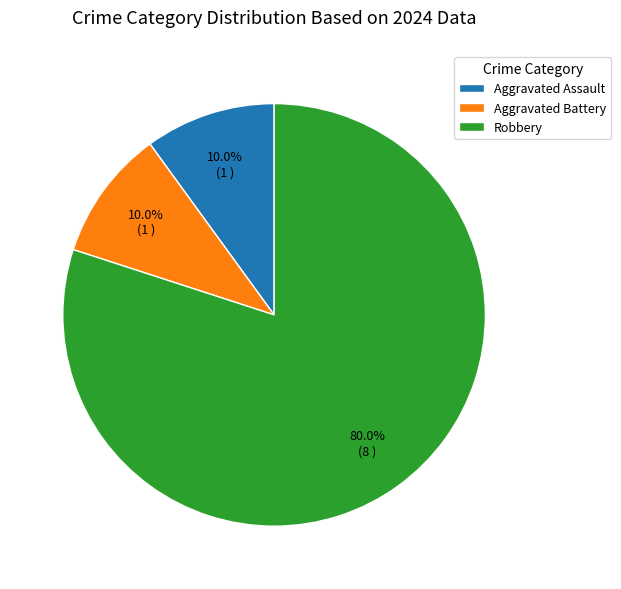

To the nearest percent, what portion does Aggravated Assault represent?

10%